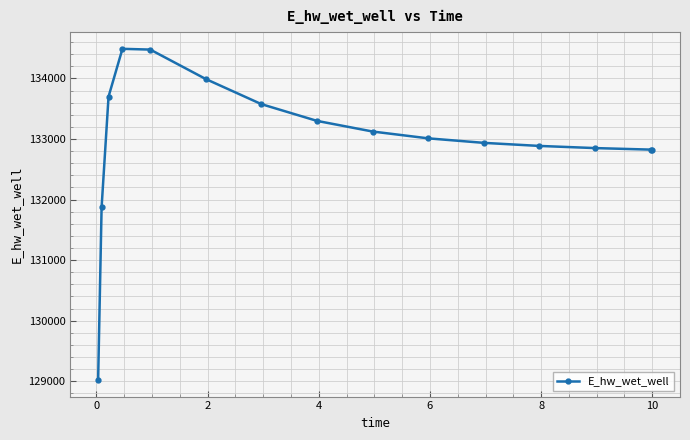

What is the greatest value displayed?

134489.1